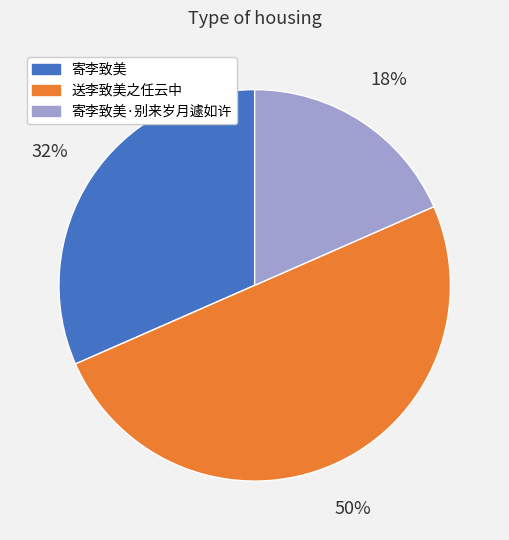

To the nearest percent, what is the average slice percentage?

33%